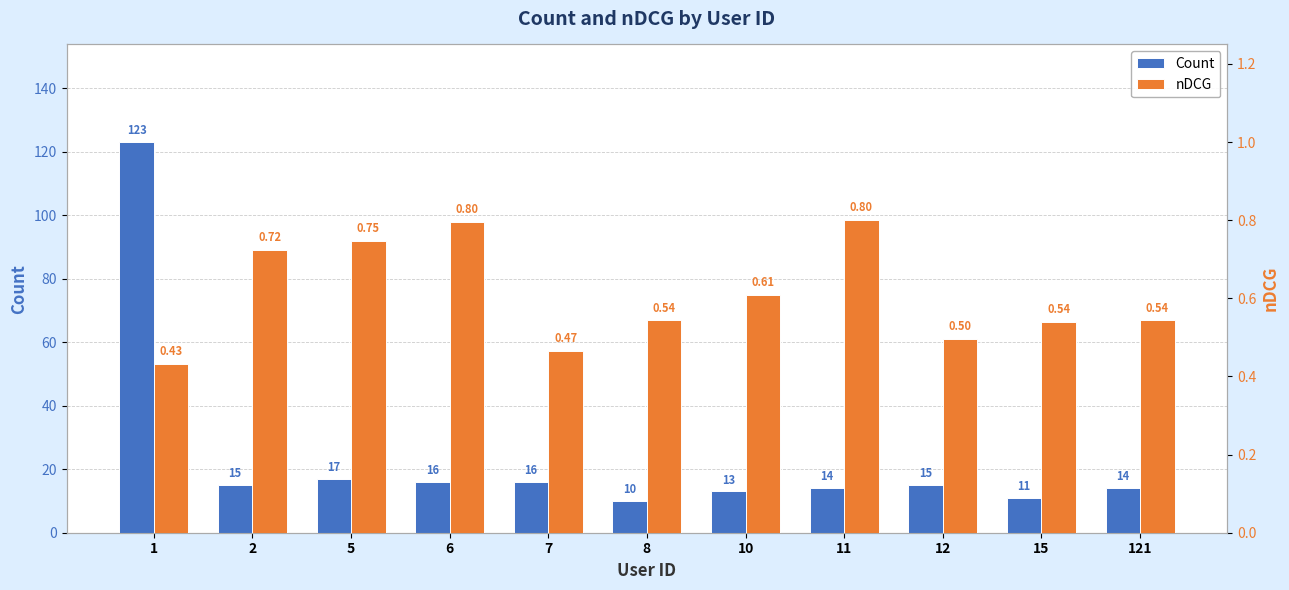

At which category is the sum across all series the highest?

1